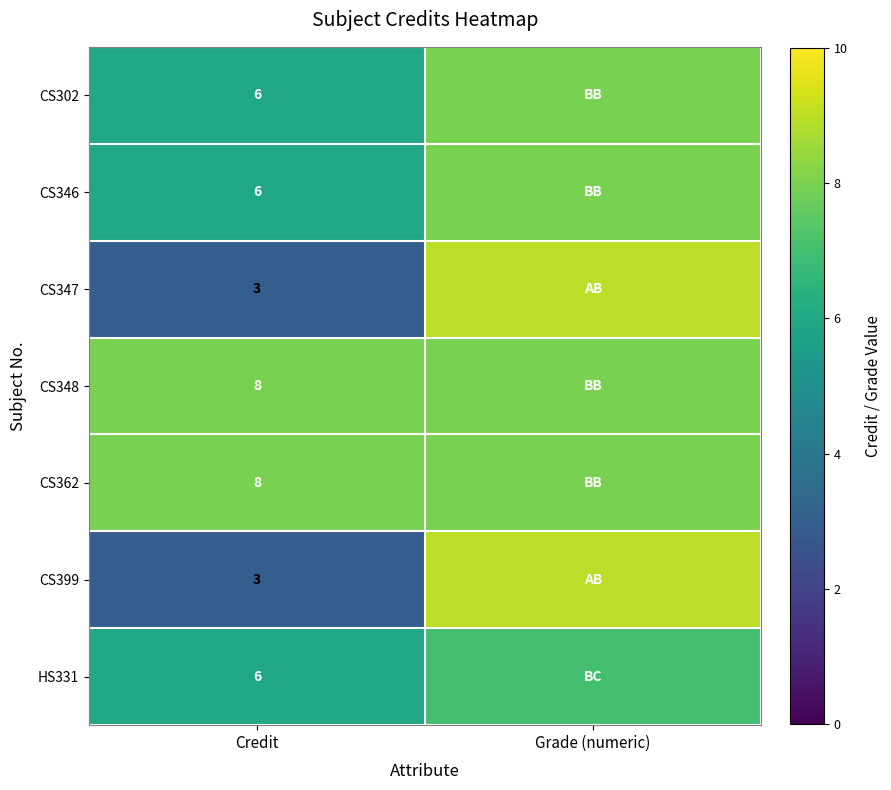

What is the total value across all series at Credit?

40